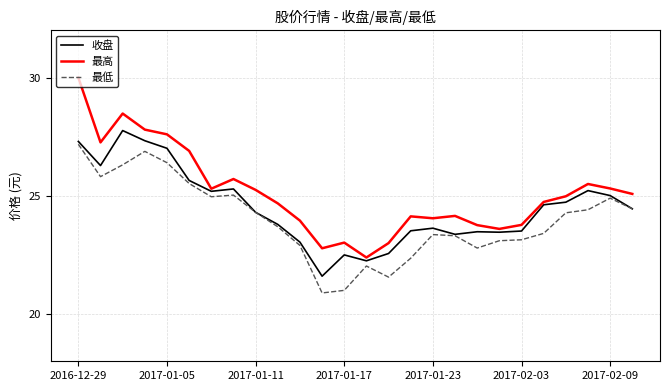

Which series has the largest total across all categories?

最高